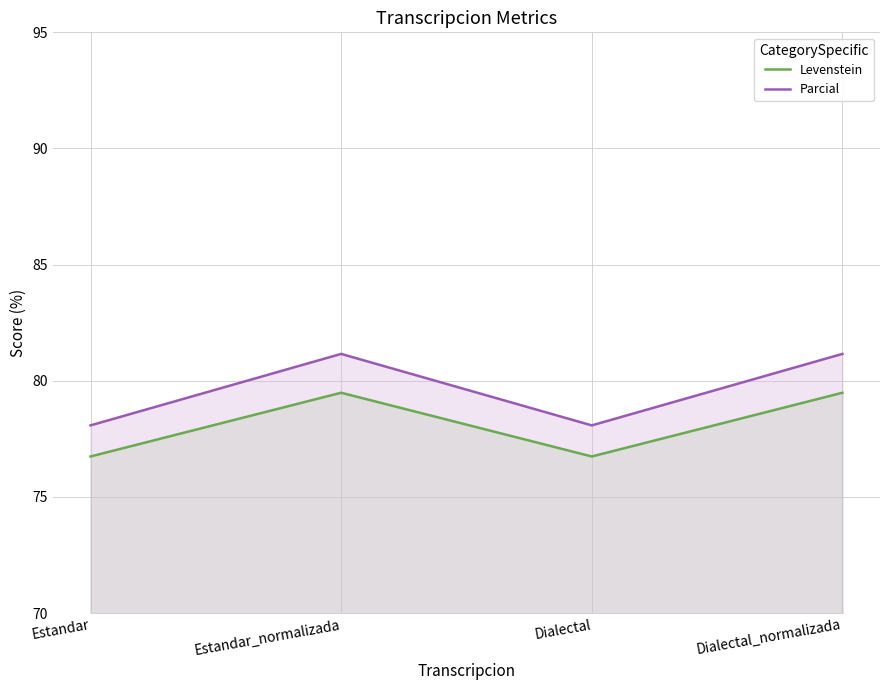

At which label does Parcial reach its minimum?

Estandar